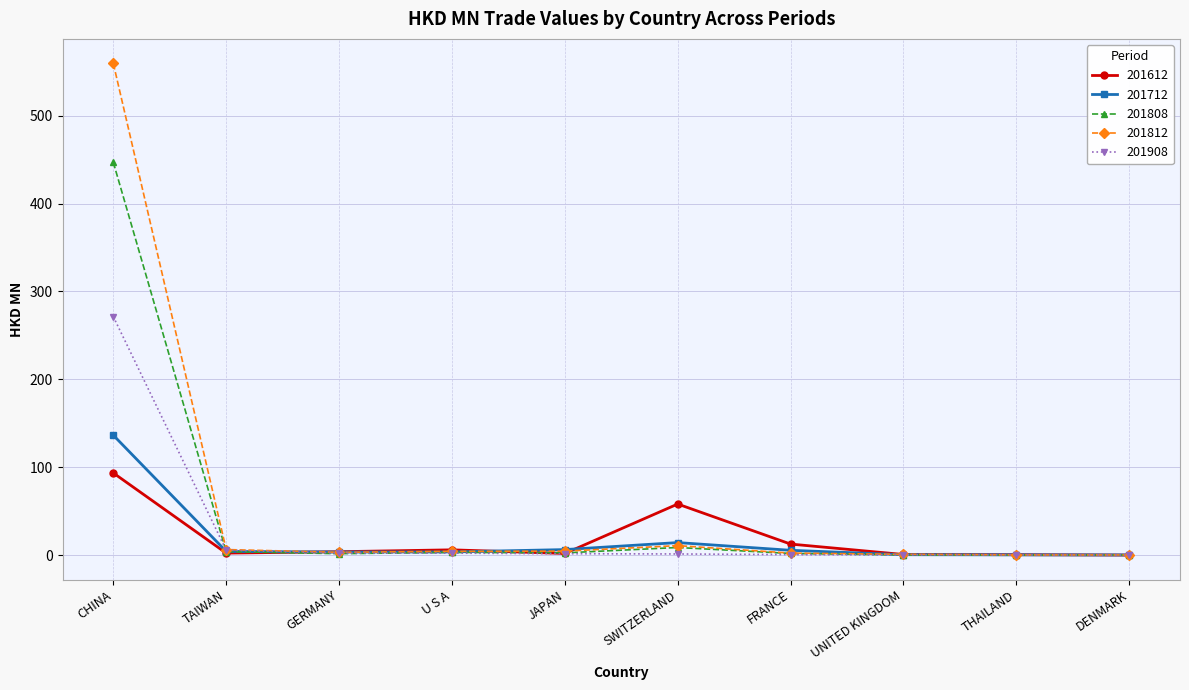

List the series in order of their peak value, highest first.

201812, 201808, 201908, 201712, 201612